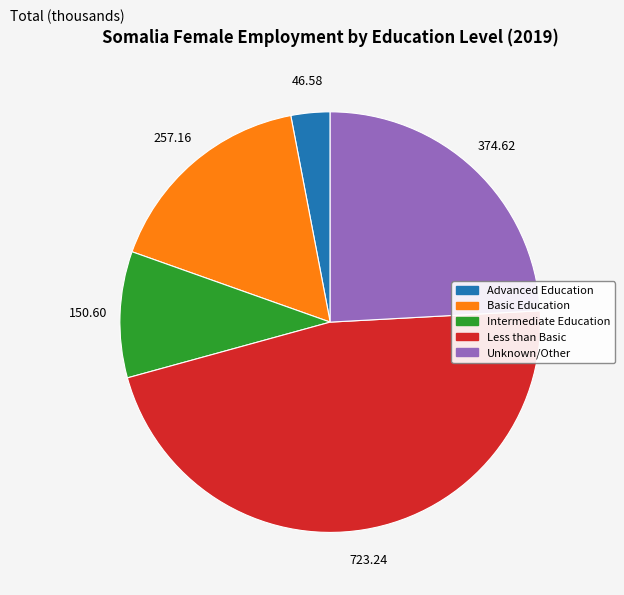

Is there a majority slice in this chart?

No